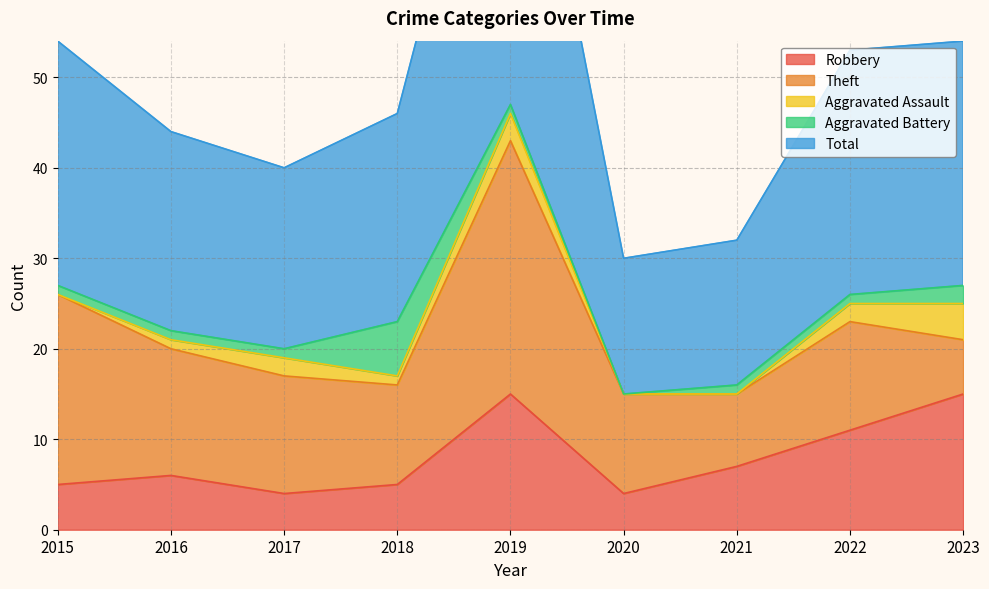

What is the average value of the Theft series?

14